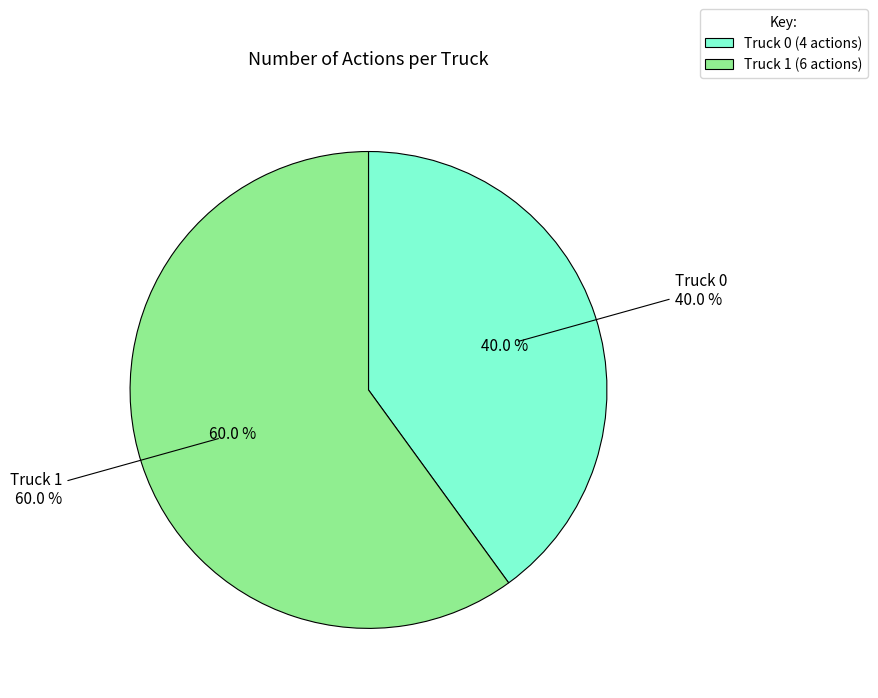

True or false: Truck 0 accounts for 40% of the total.

True